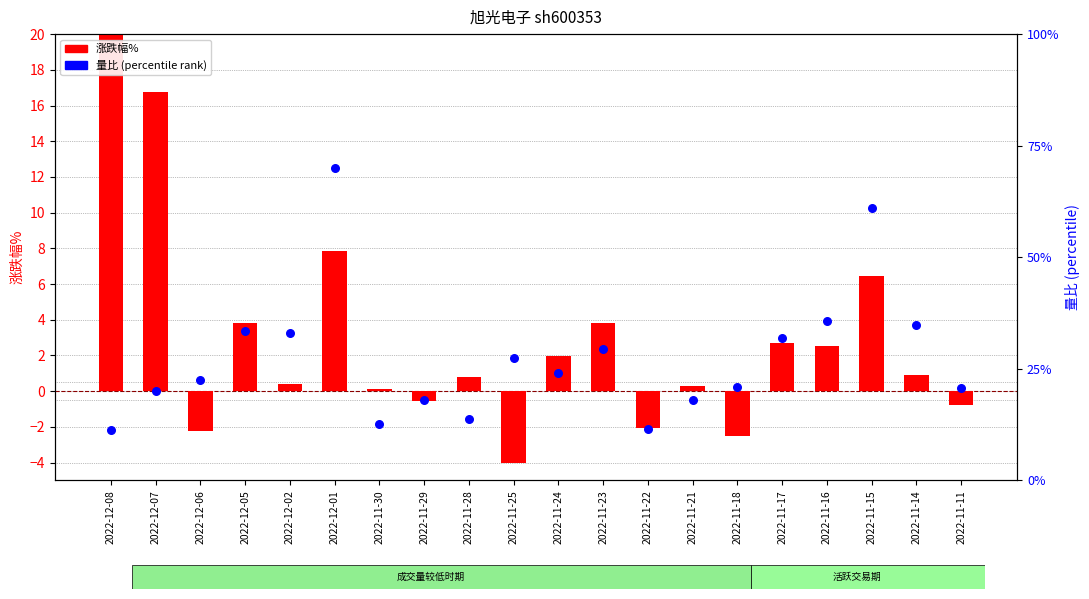

Which series reaches the minimum Y coordinate?

涨跌幅%